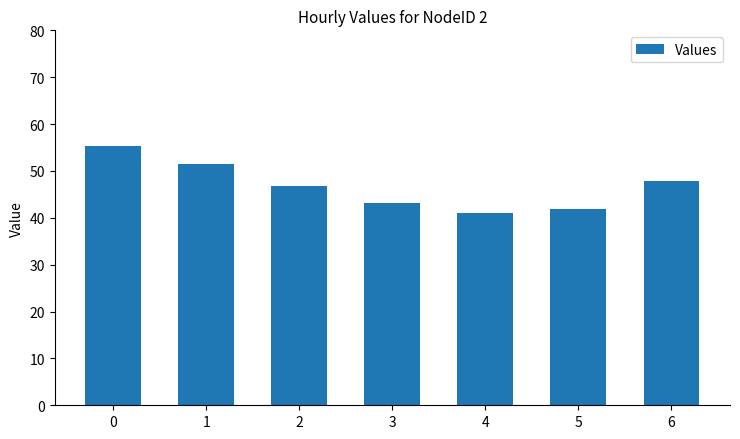

At which label is the value closest to 48?

6